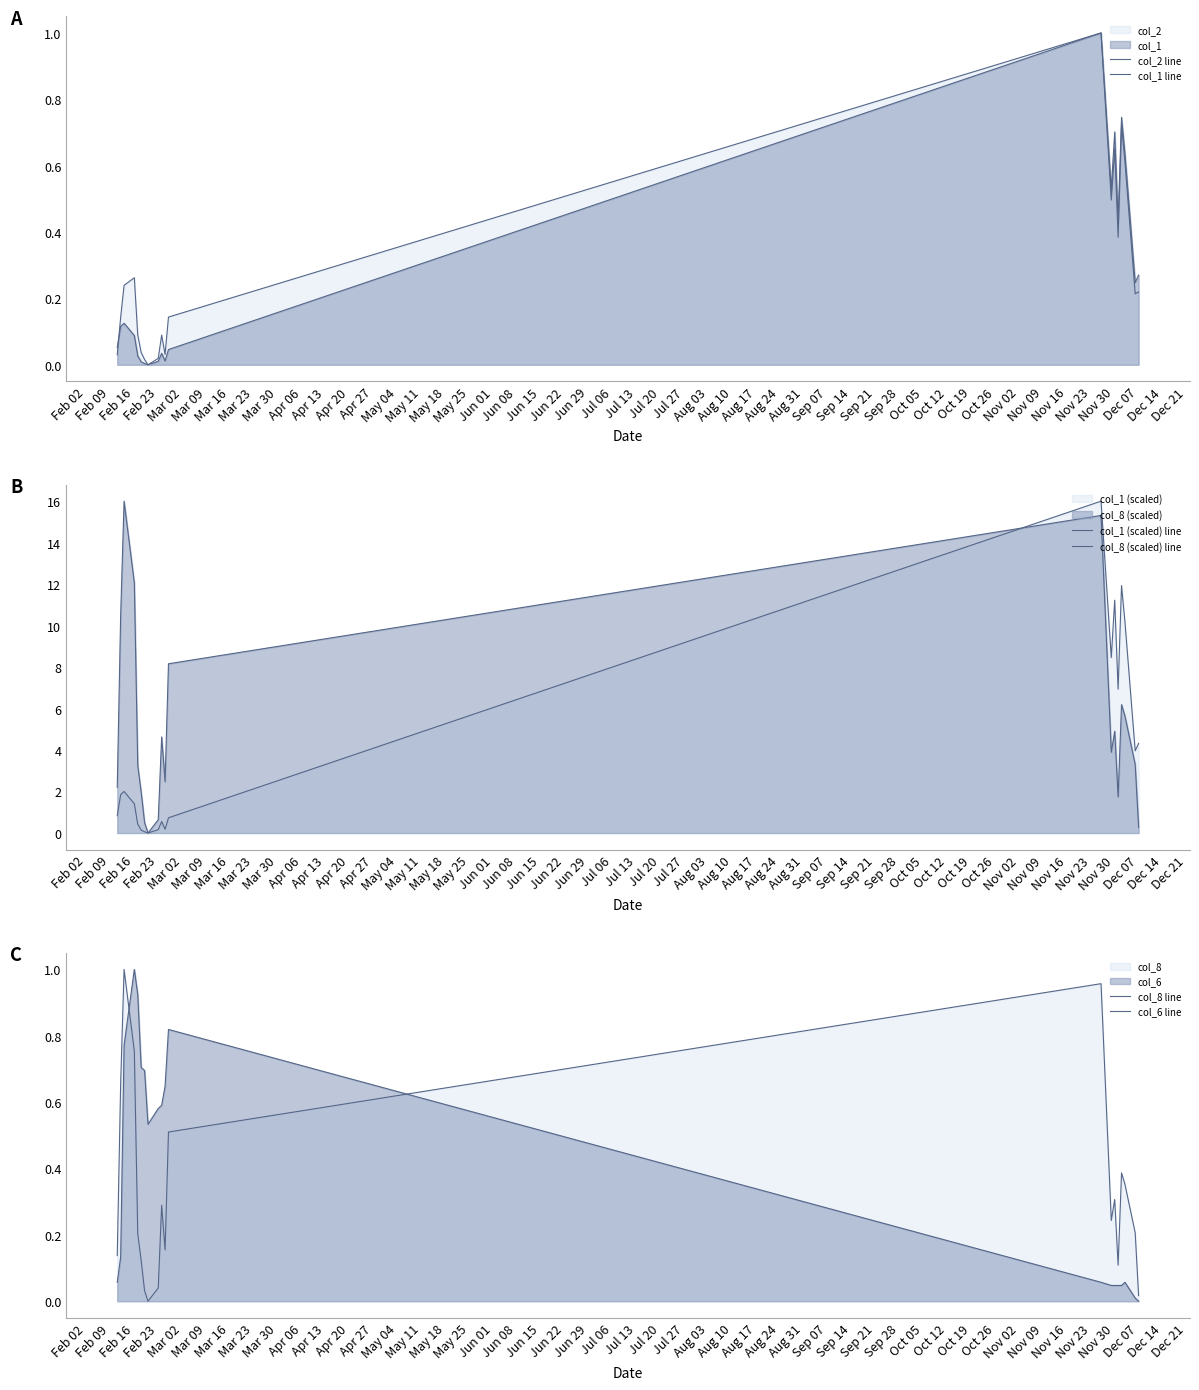

Count the number of data series in this chart.

6